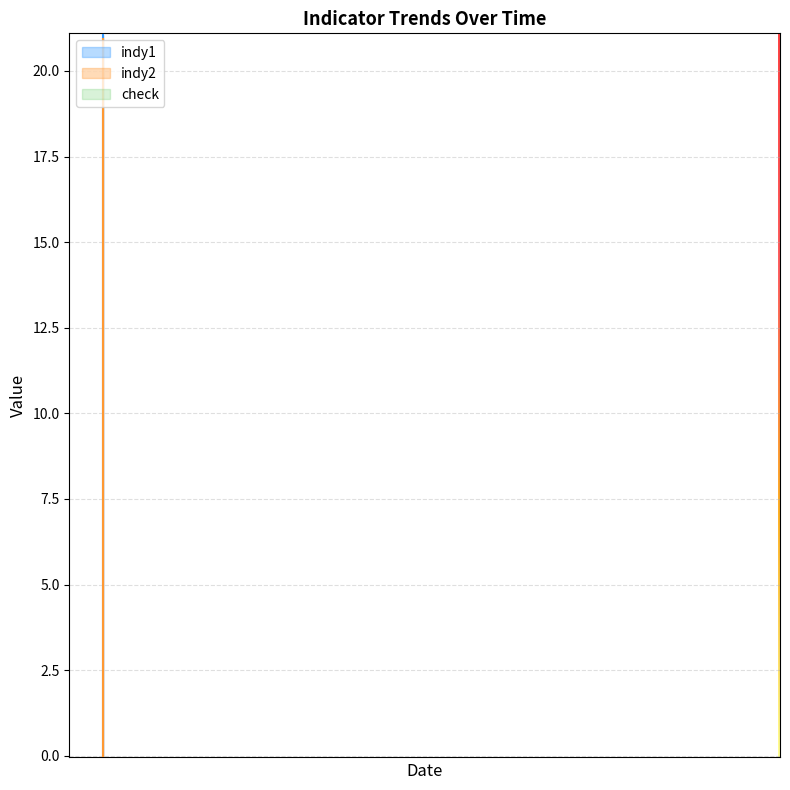

At how many categories does at least one series exceed 7?

31